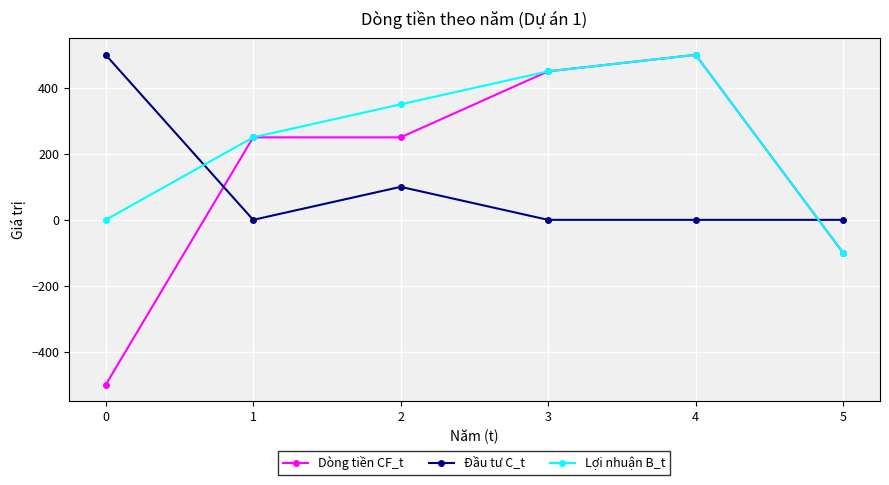

At which label is Lợi nhuận B_t closest to 200?

1